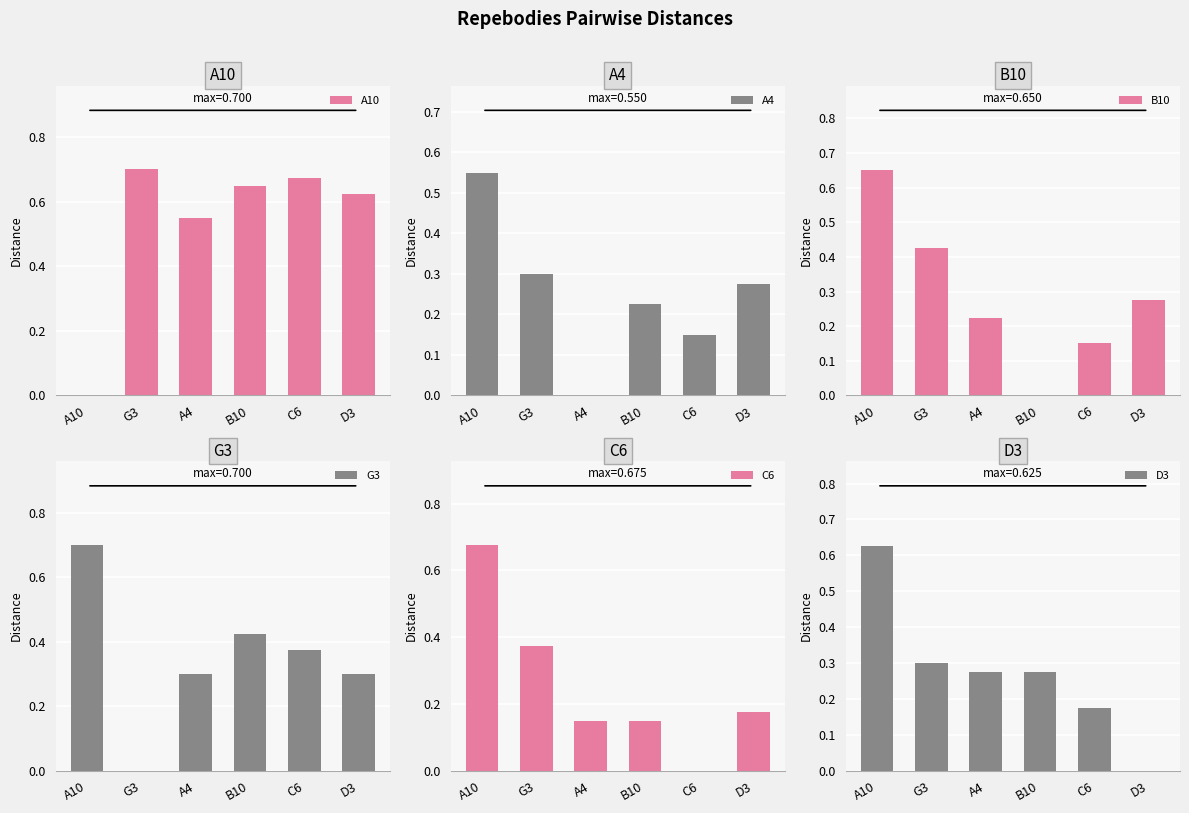

Reading left to right, extract all data points from this chart.

A10: A10=0.0	G3=0.7	A4=0.6	B10=0.7	C6=0.7	D3=0.6
A4: A10=0.6	G3=0.3	A4=0.0	B10=0.2	C6=0.1	D3=0.3
B10: A10=0.7	G3=0.4	A4=0.2	B10=0.0	C6=0.1	D3=0.3
G3: A10=0.7	G3=0.0	A4=0.3	B10=0.4	C6=0.4	D3=0.3
C6: A10=0.7	G3=0.4	A4=0.1	B10=0.1	C6=0.0	D3=0.2
D3: A10=0.6	G3=0.3	A4=0.3	B10=0.3	C6=0.2	D3=0.0